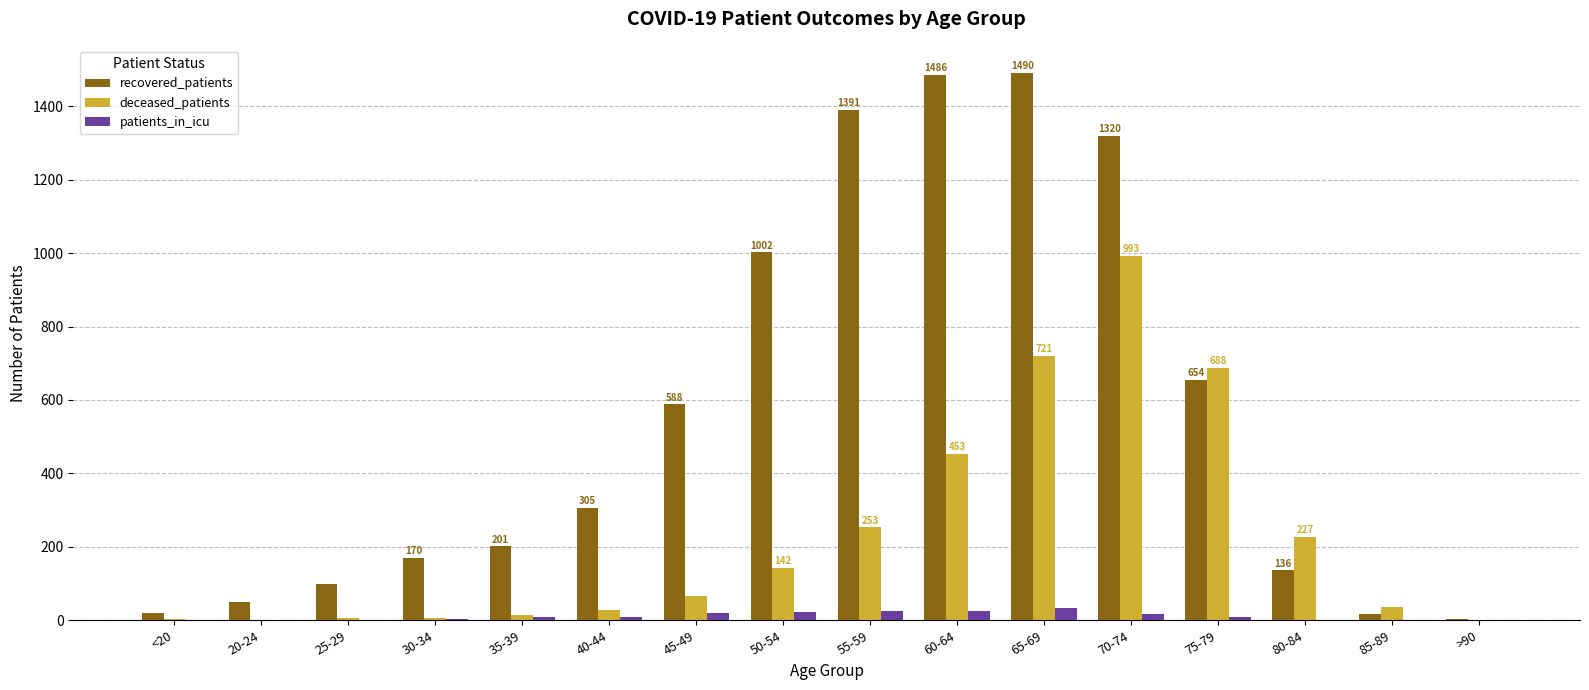

Are the bars horizontal?

No